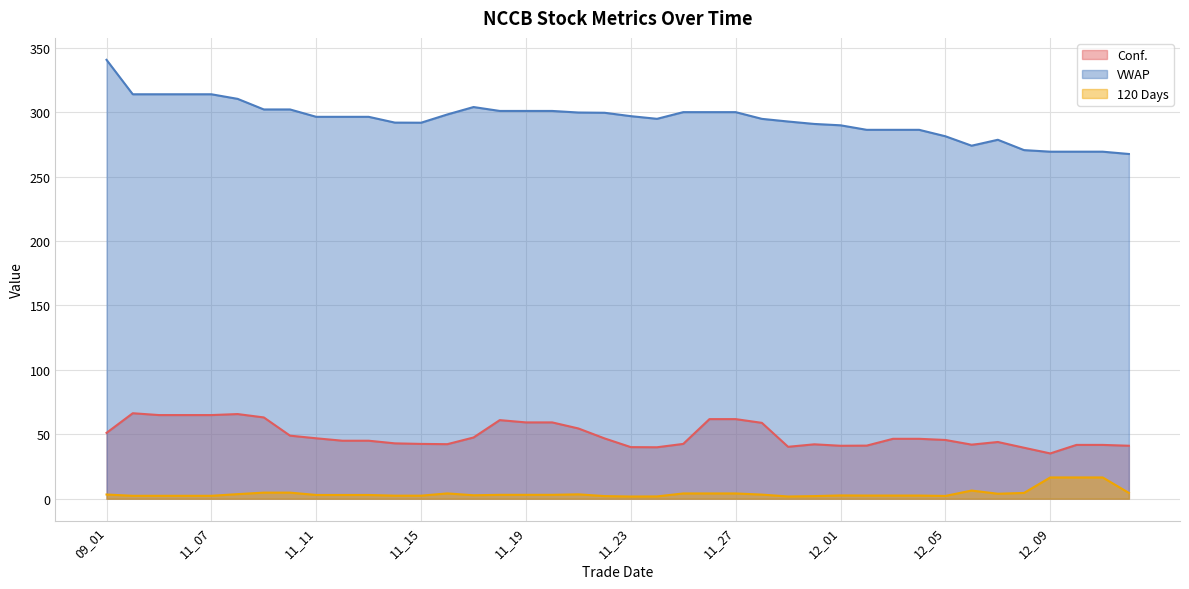

List the series in order of their overall mean, highest first.

VWAP, Conf., 120 Days